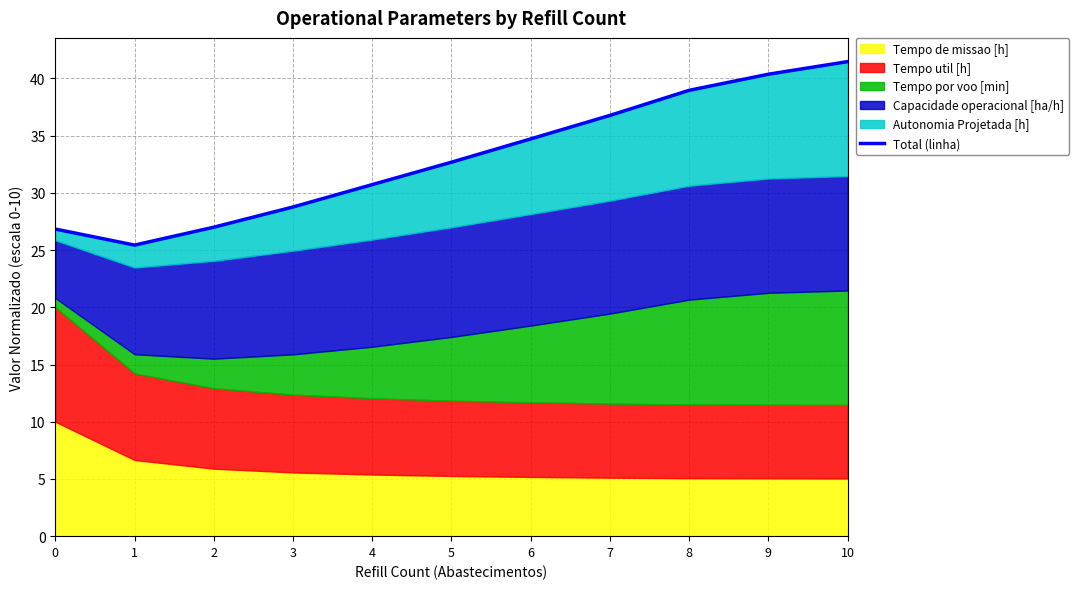

The value at 5 is 11.9. True or false?

False